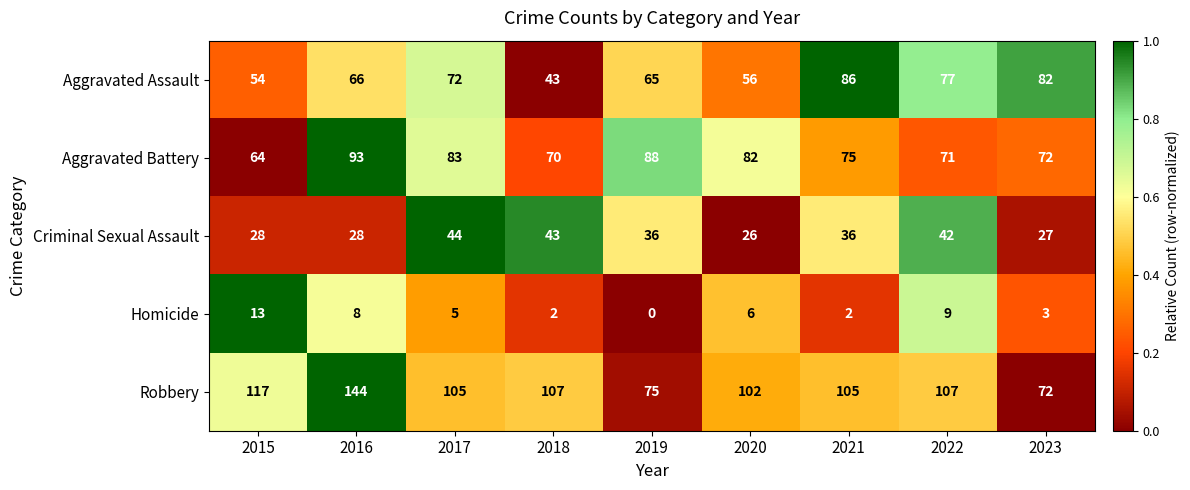

What is the maximum value shown in the chart?

144